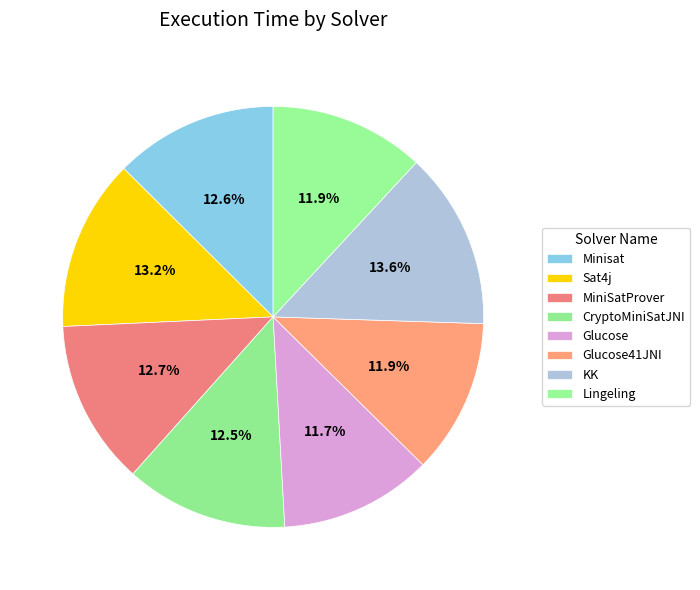

How many segments does this pie chart have?

8